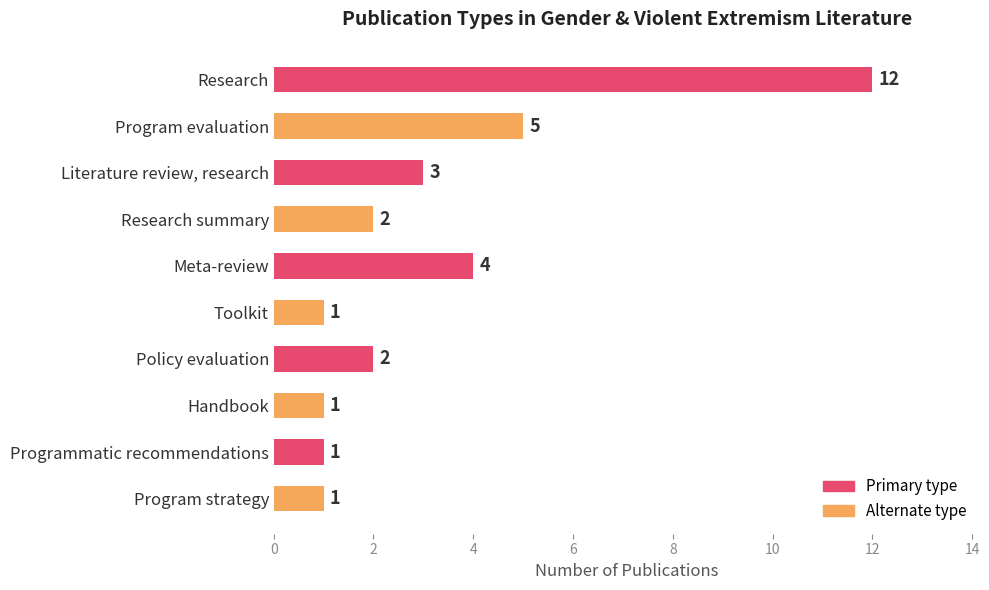

Which label corresponds to the largest value in the chart?

Research